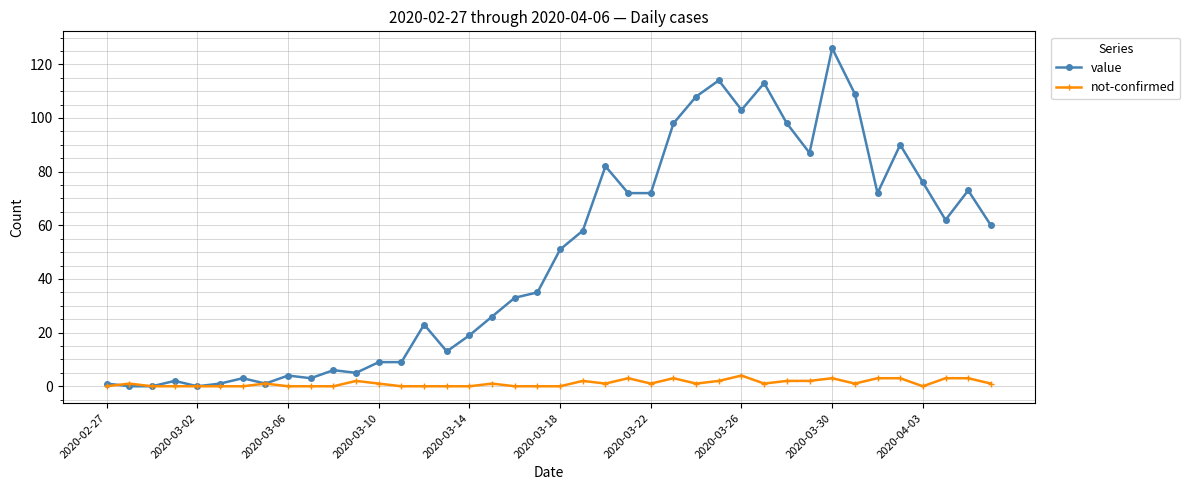

How many data points does each series have?

40